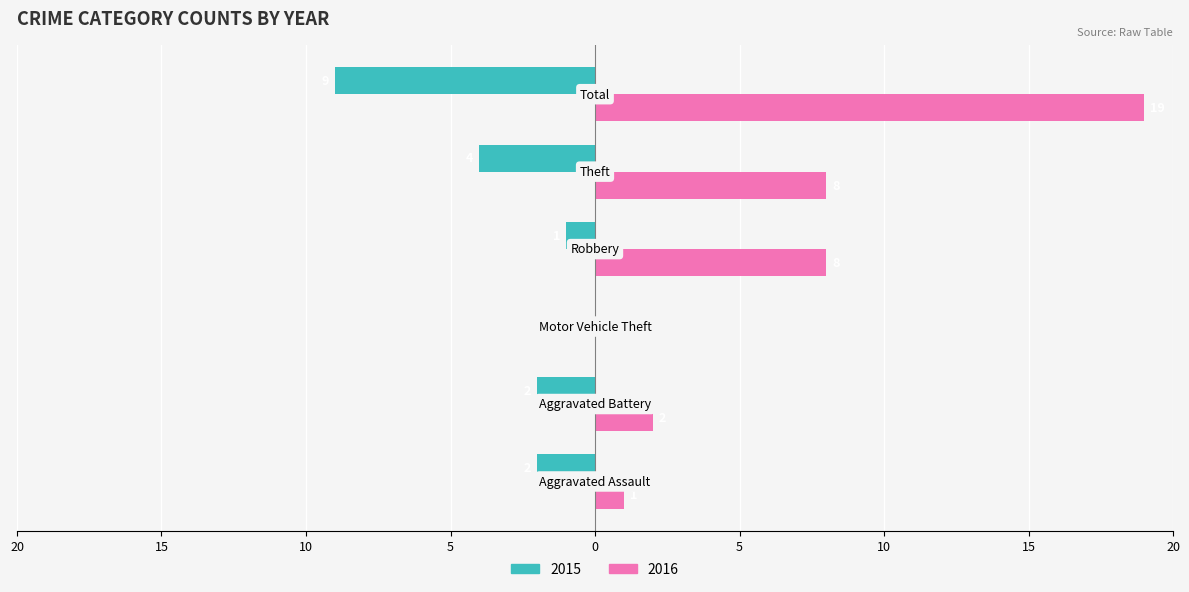

What is the value of the 2016 bar at the 2nd from the left?

2